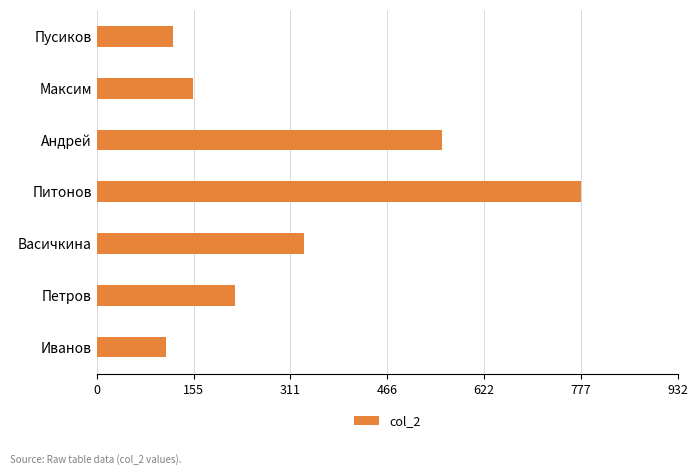

Reading bottom to top, extract all data points from this chart.

Иванов=111	Петров=222	Васичкина=333	Питонов=777	Андрей=555	Максим=155	Пусиков=123